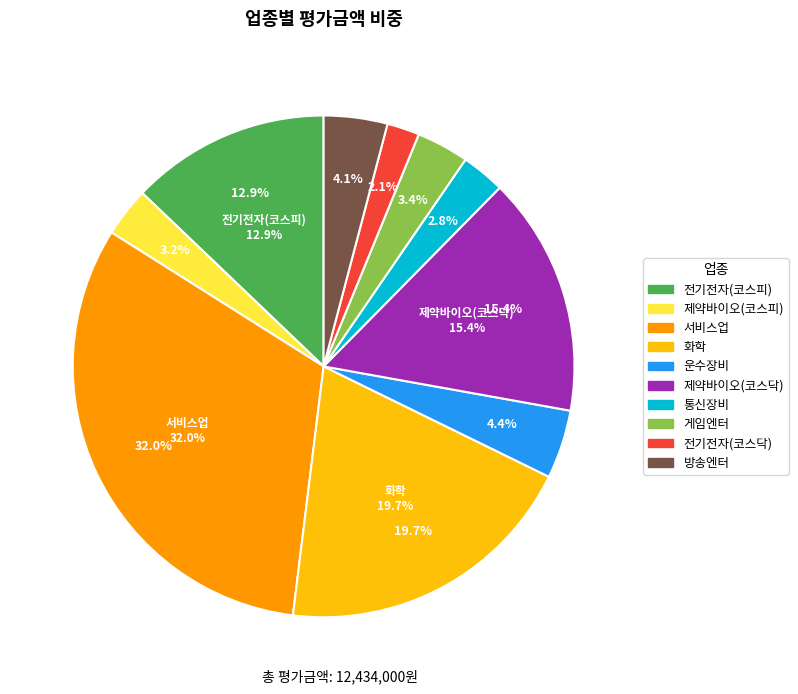

Approximately how many times larger is the value at 통신장비 compared to 전기전자(코스닥)?

1.3